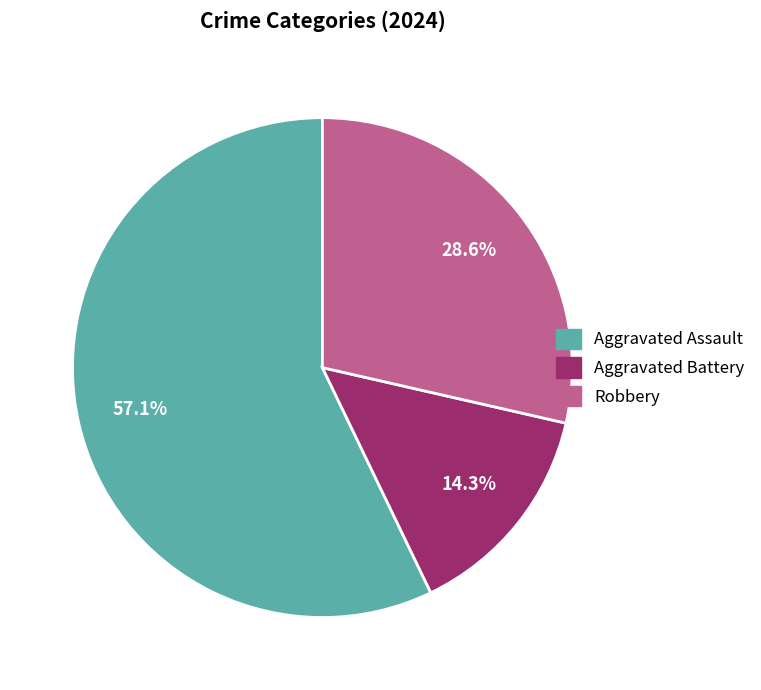

Rank the categories by value from lowest to highest.

Aggravated Battery, Robbery, Aggravated Assault